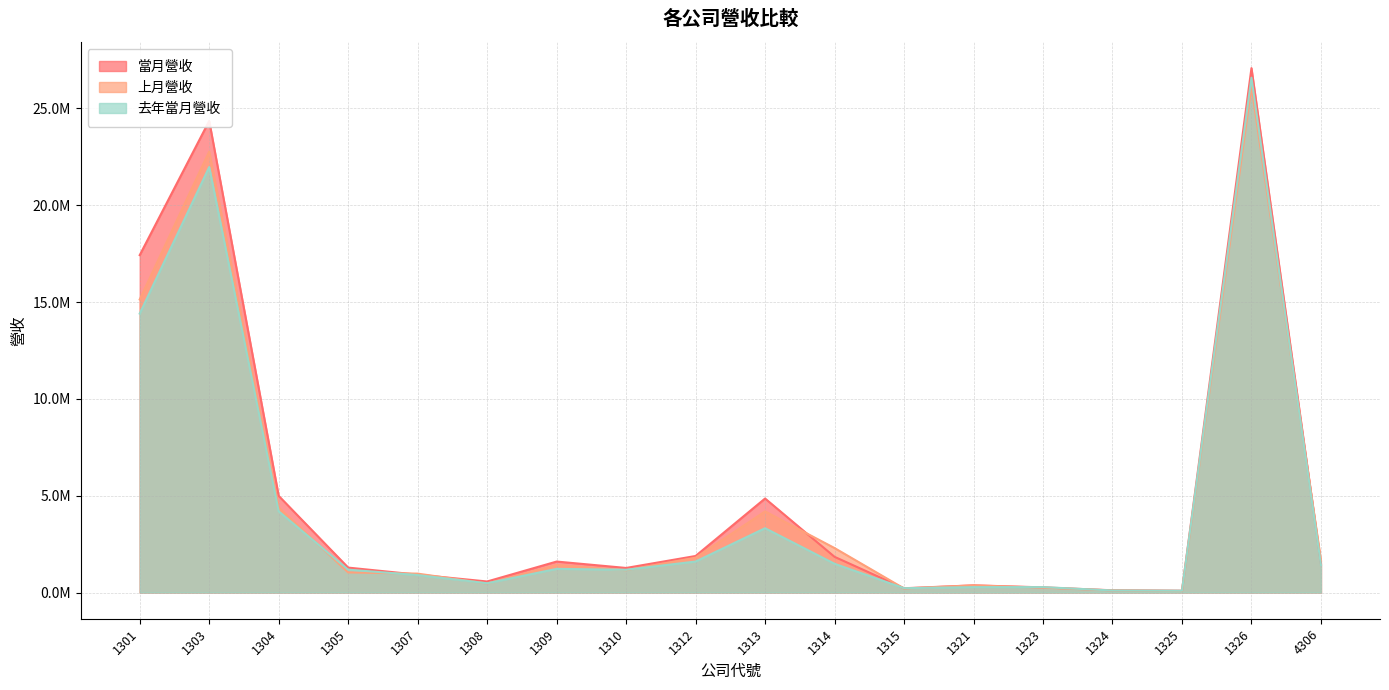

Between 1313 and 1315, which series saw the biggest shift?

當月營收